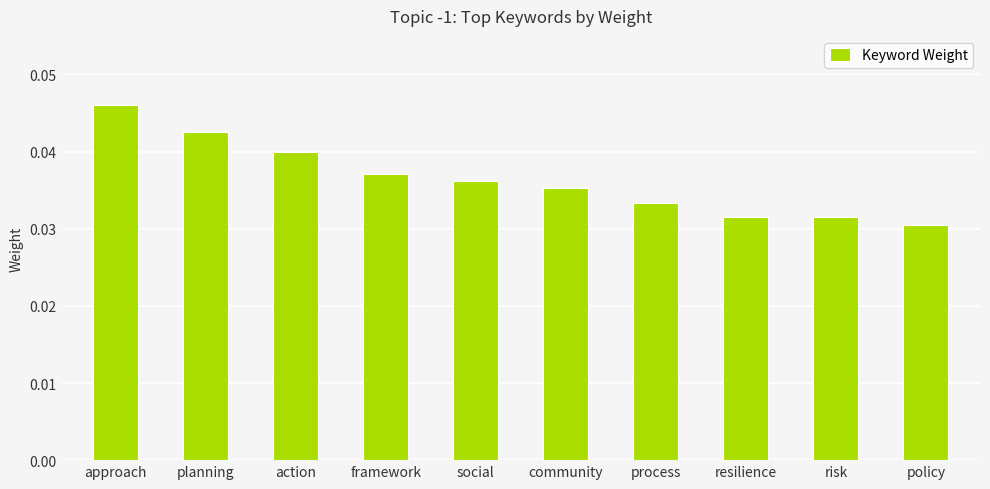

What position from the right is resilience?

3